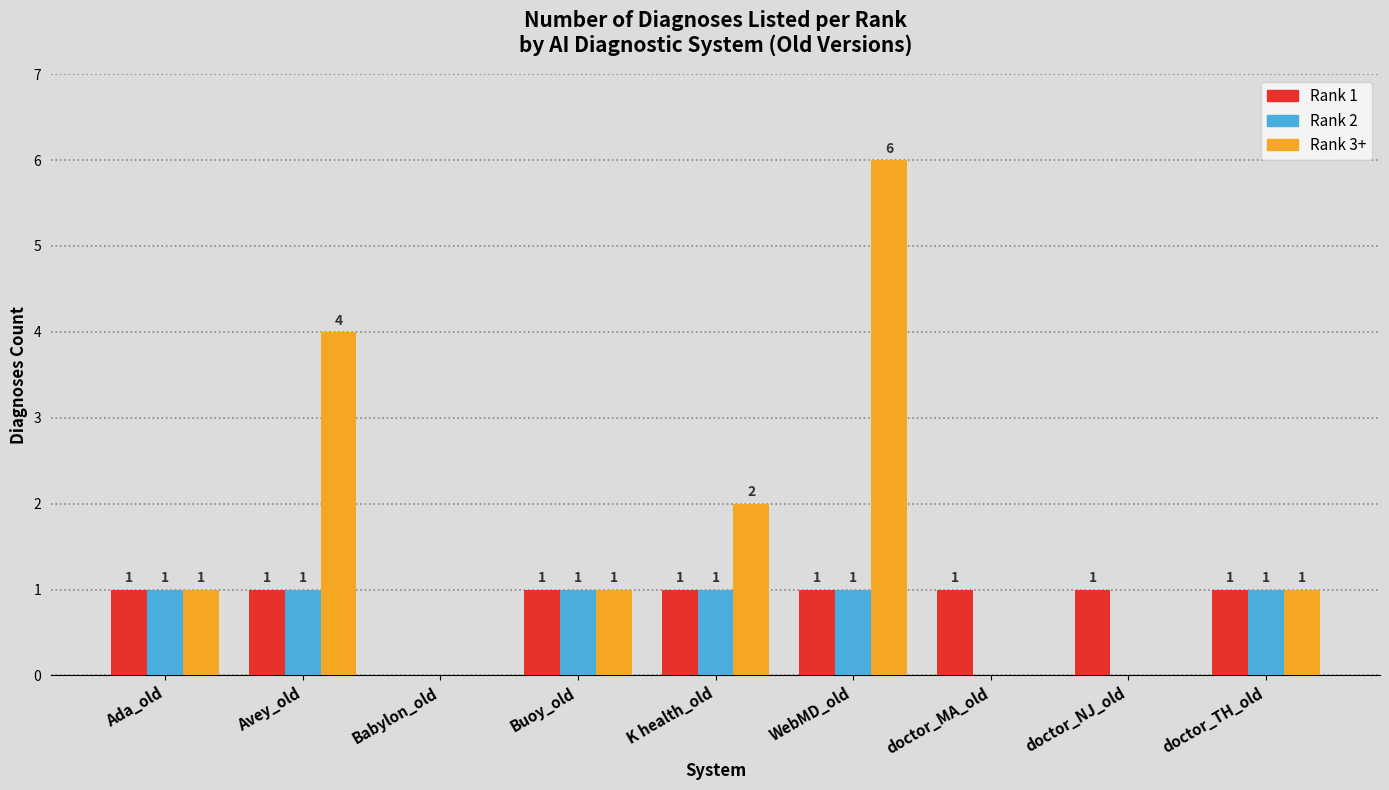

Does the chart contain stacked bars?

No